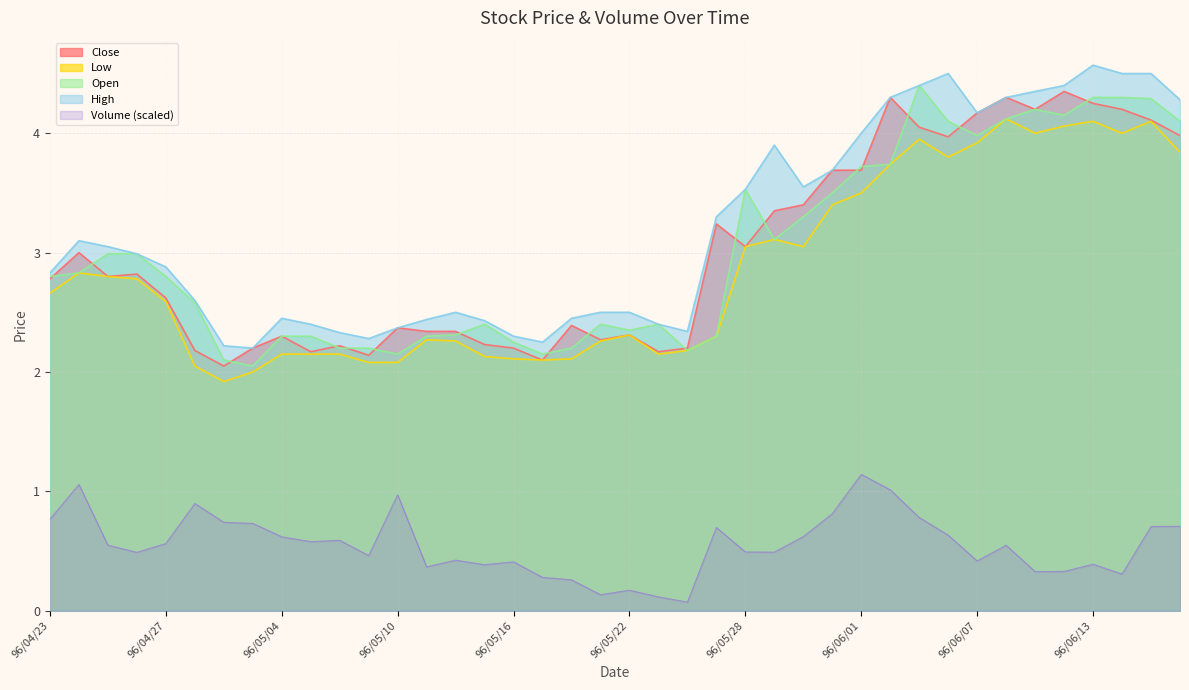

Reading right to left, extract all data points from this chart.

col_2: 0.7	0.7	0.3	0.4	0.3	0.3	0.5	0.4	0.6	0.8	1.0	1.1	0.8	0.6	0.5	0.5	0.7	0.1	0.1	0.2	0.1	0.3	0.3	0.4	0.4	0.4	0.4	1.0	0.5	0.6	0.6	0.6	0.7	0.7	0.9	0.6	0.5	0.5	1.1	0.8
col_3: 4.1	4.3	4.3	4.3	4.2	4.2	4.1	4.0	4.1	4.4	3.7	3.7	3.5	3.3	3.1	3.5	2.3	2.2	2.4	2.4	2.4	2.2	2.1	2.2	2.4	2.3	2.3	2.1	2.2	2.2	2.3	2.3	2.0	2.1	2.6	2.8	3.0	3.0	2.8	2.8
col_4: 4.3	4.5	4.5	4.6	4.4	4.3	4.3	4.2	4.5	4.4	4.3	4.0	3.7	3.5	3.9	3.5	3.3	2.3	2.4	2.5	2.5	2.5	2.2	2.3	2.4	2.5	2.4	2.4	2.3	2.3	2.4	2.5	2.2	2.2	2.6	2.9	3.0	3.0	3.1	2.8
col_5: 3.8	4.1	4.0	4.1	4.1	4.0	4.1	3.9	3.8	4.0	3.7	3.5	3.4	3.0	3.1	3.0	2.3	2.2	2.1	2.3	2.3	2.1	2.1	2.1	2.1	2.3	2.3	2.1	2.1	2.1	2.1	2.1	2.0	1.9	2.0	2.6	2.8	2.8	2.8	2.7
col_6: 4.0	4.1	4.2	4.2	4.3	4.2	4.3	4.2	4.0	4.0	4.3	3.7	3.7	3.4	3.4	3.0	3.2	2.2	2.2	2.3	2.3	2.4	2.1	2.2	2.2	2.3	2.3	2.4	2.1	2.2	2.2	2.3	2.2	2.0	2.2	2.6	2.8	2.8	3.0	2.8